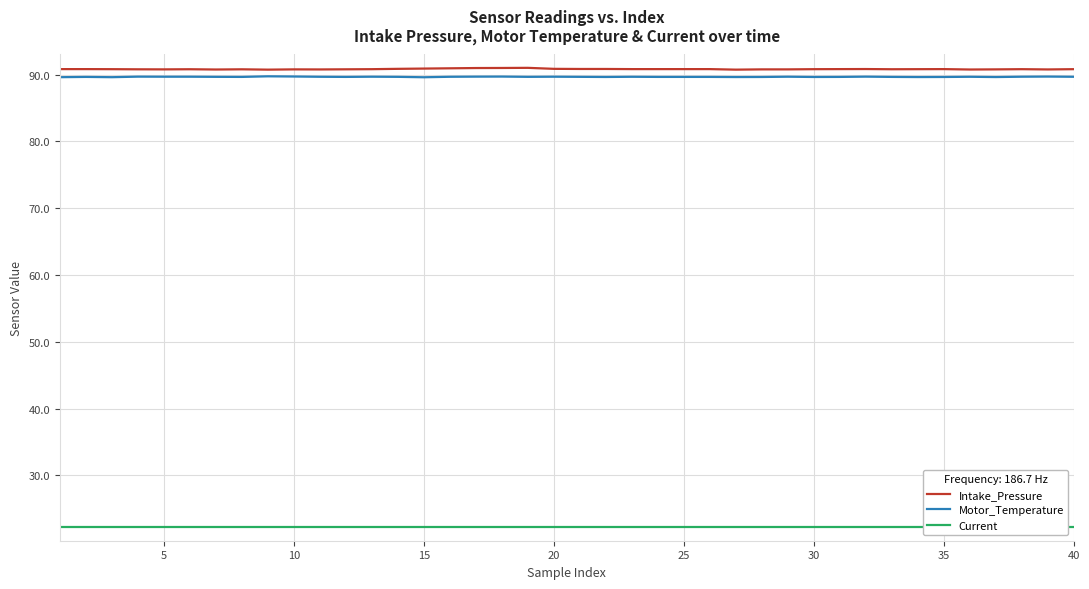

Which series has the widest spread of values?

Intake_Pressure